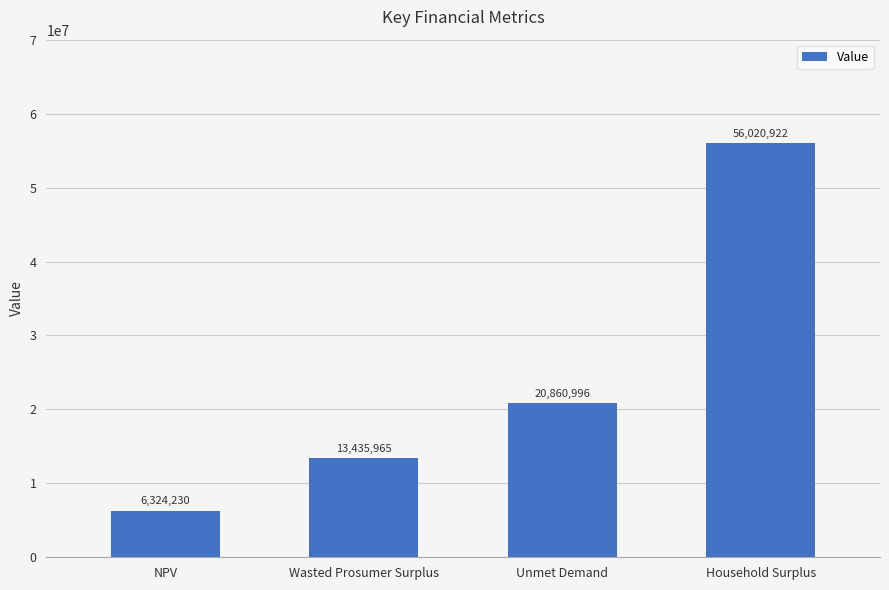

True or false: the data shows 1769384.0 at NPV.

False